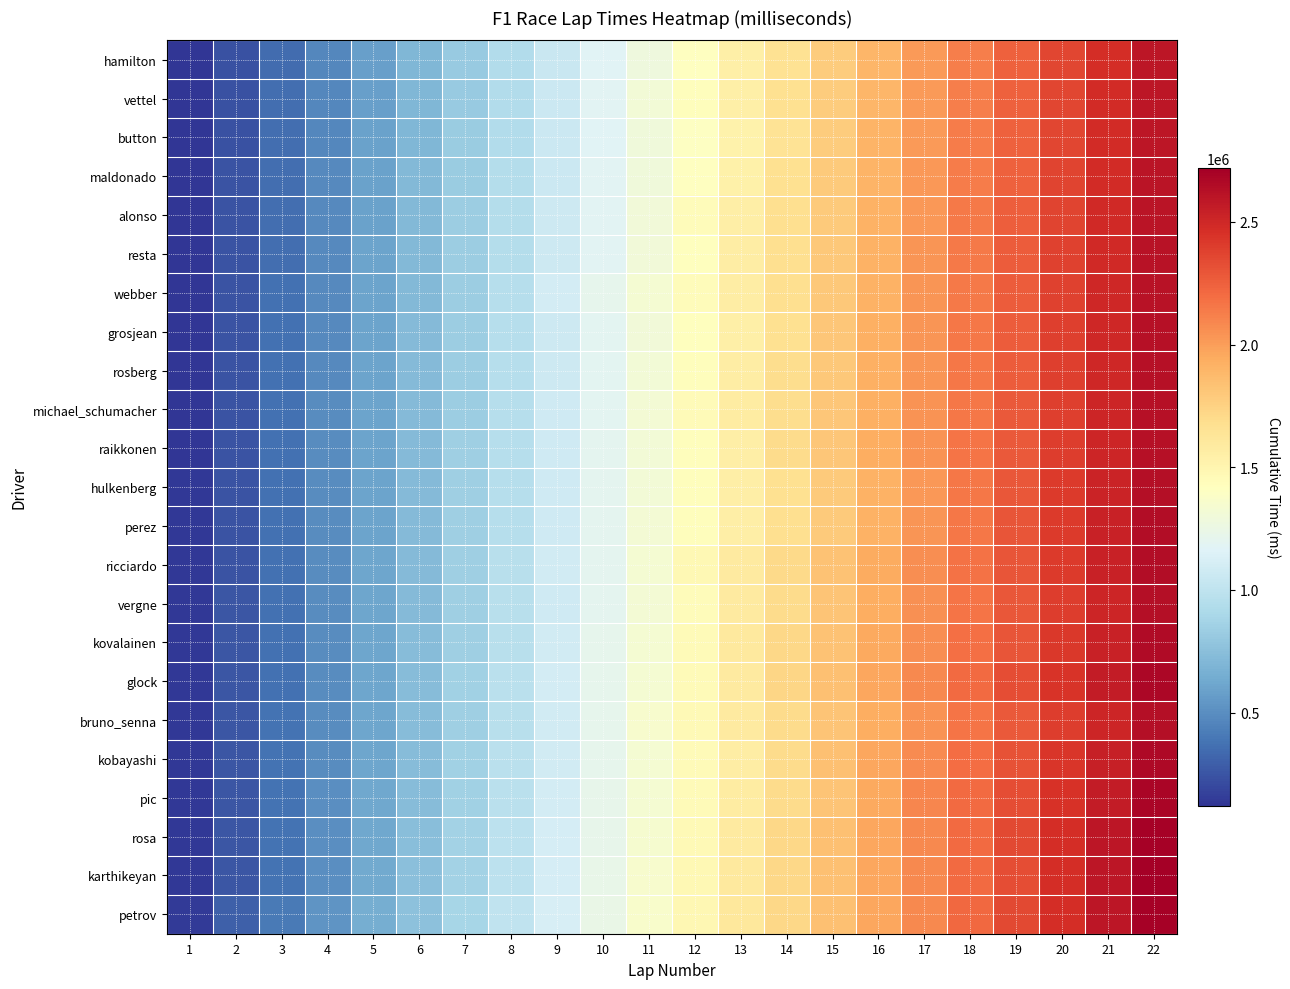

List the series in order of their peak value, highest first.

karthikeyan, rosa, petrov, pic, glock, kobayashi, kovalainen, perez, ricciardo, hulkenberg, vergne, bruno_senna, raikkonen, michael_schumacher, grosjean, rosberg, webber, resta, alonso, maldonado, button, vettel, hamilton